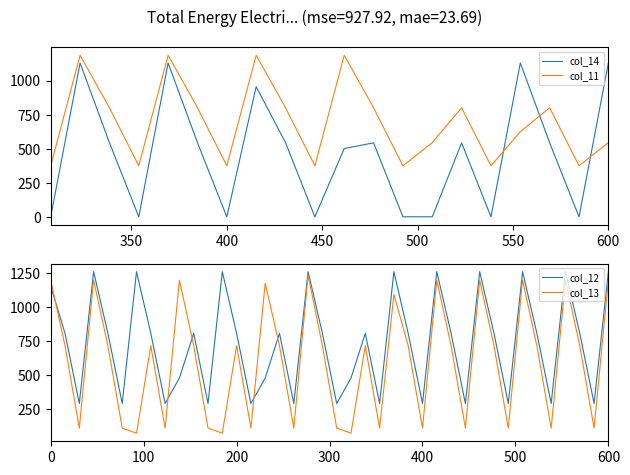

At how many categories does at least one series exceed 57?

40